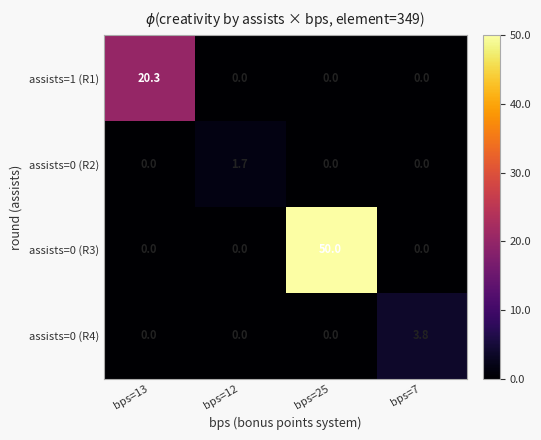

What is the maximum value for assists=0 (R3)?

50.0